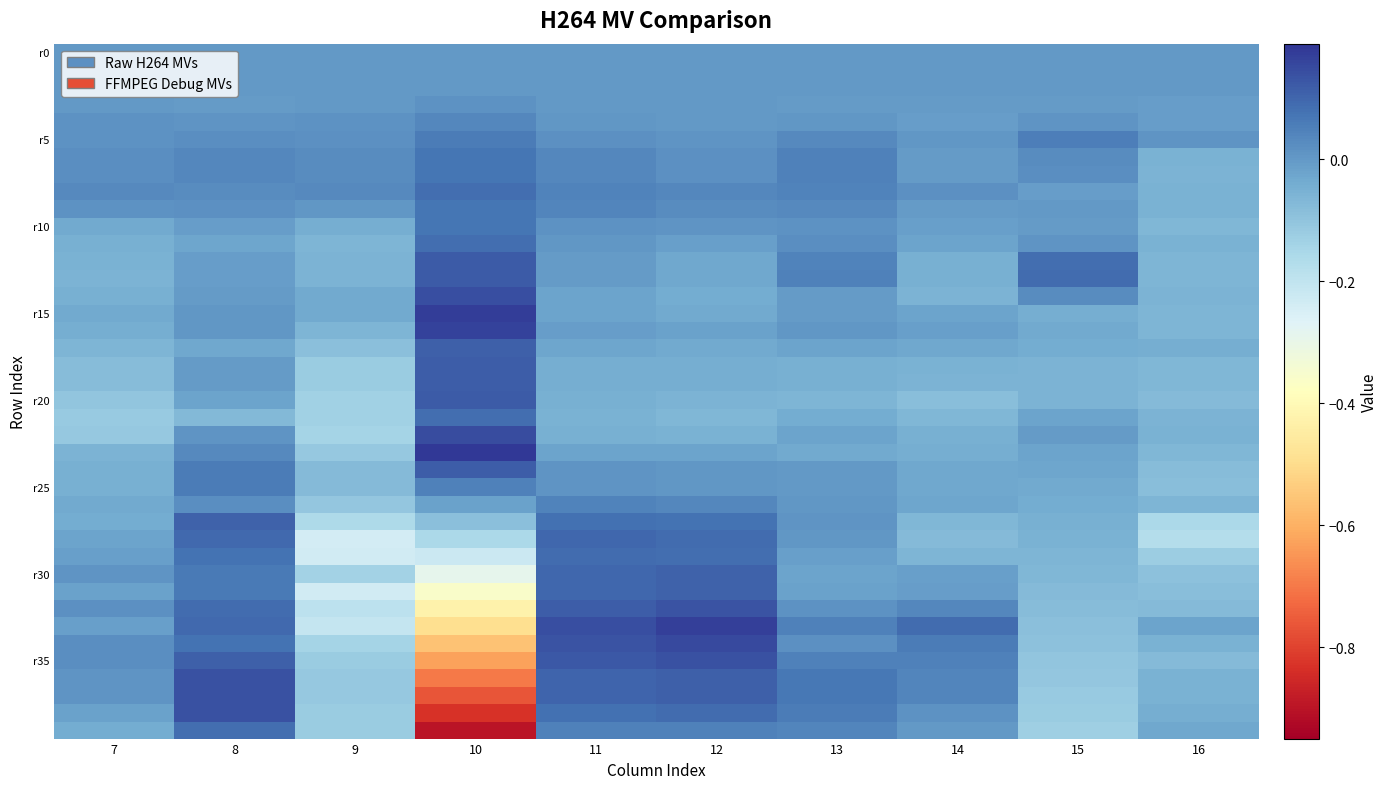

Which has a higher value, 16 or 14?

16